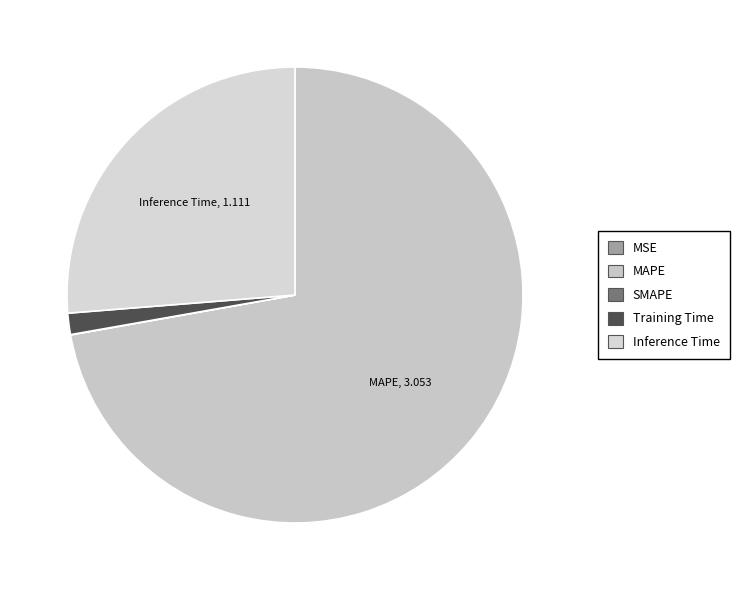

What is the total percentage of Inference Time and MSE?

26.3%